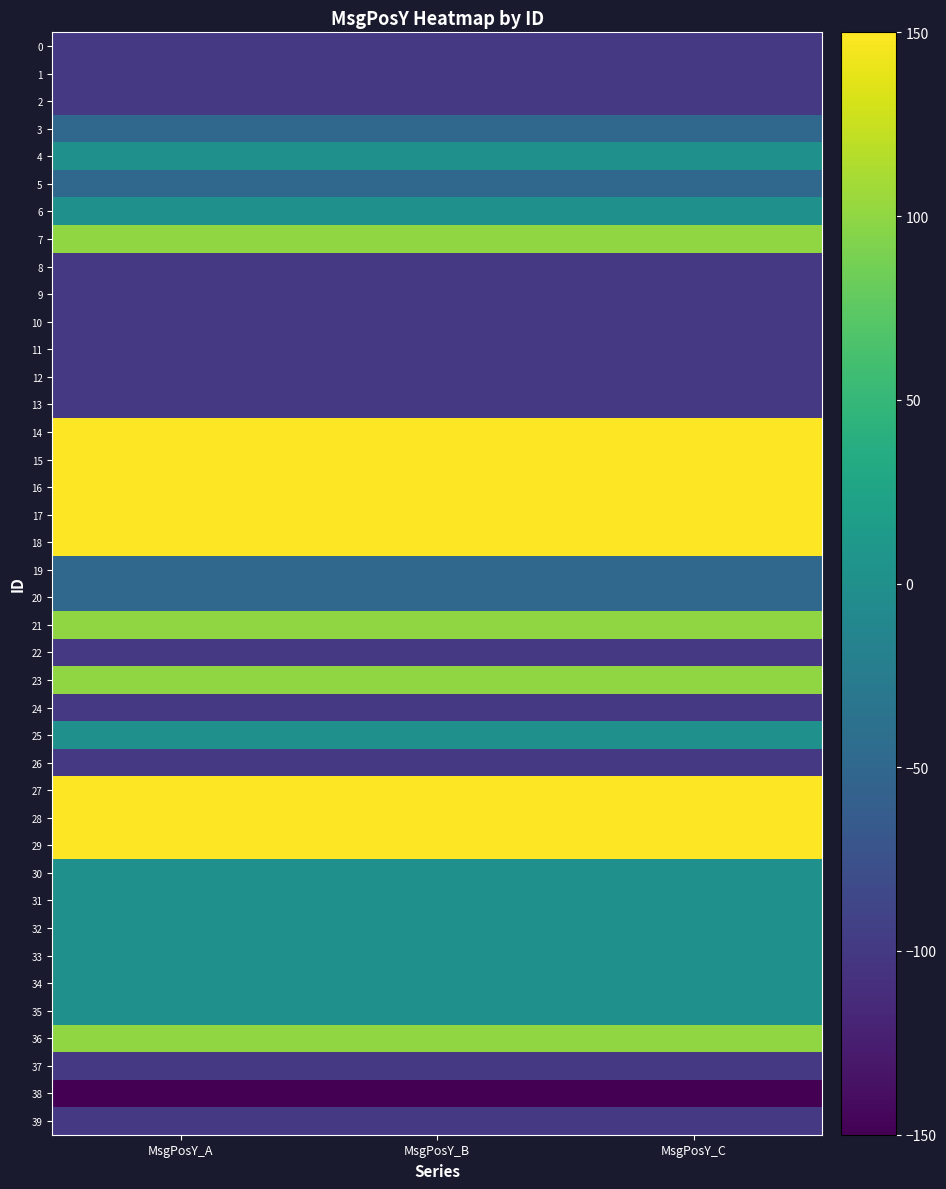

What is the difference between the highest and lowest values at MsgPosY_A?

300